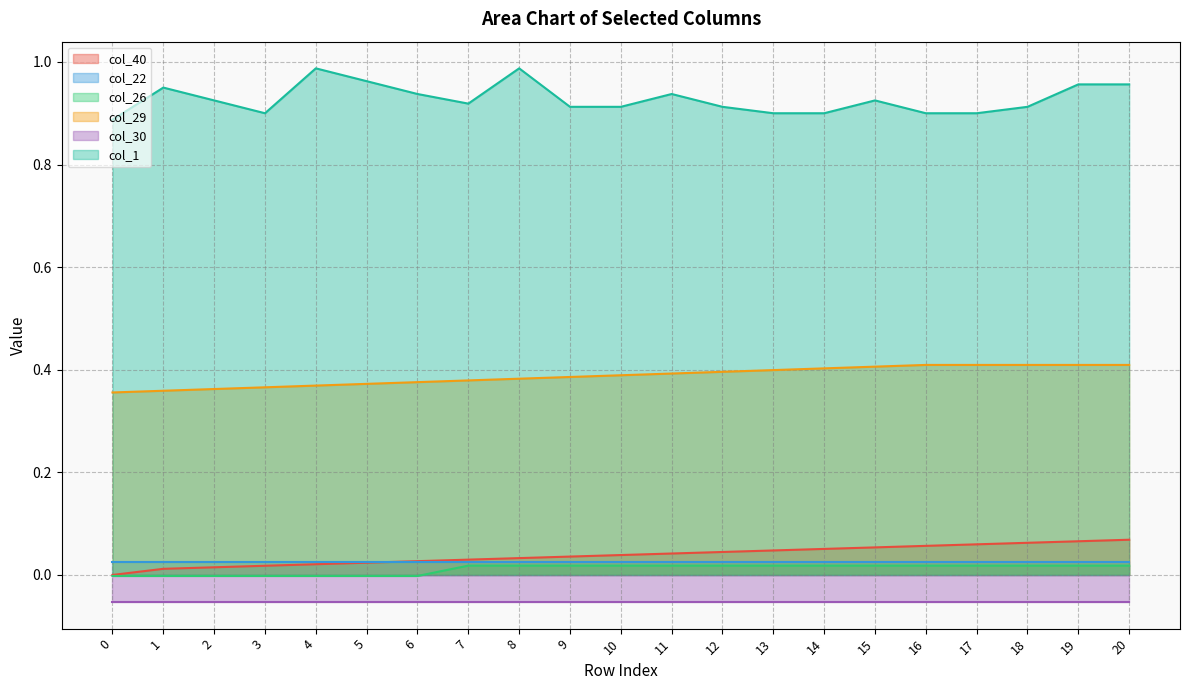

Which has a higher value, 13 or 10?

13